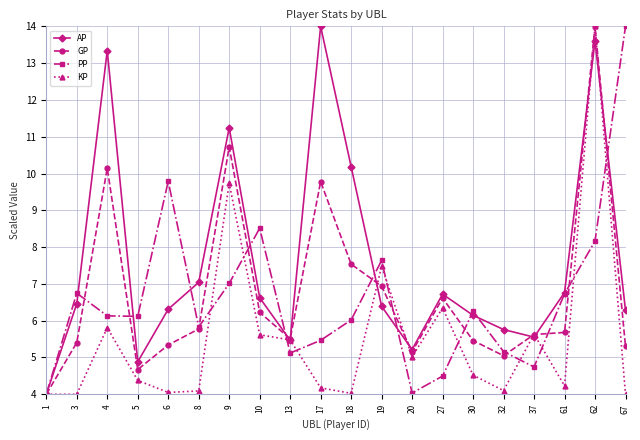

What is the greatest value displayed?

14.0